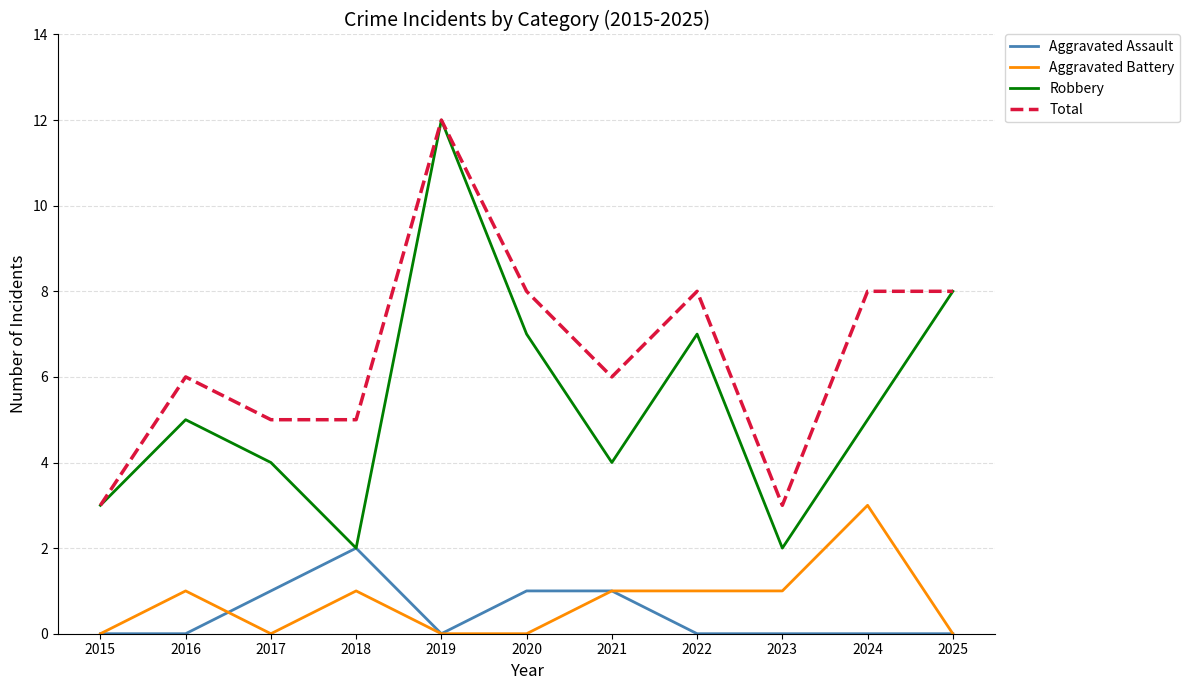

How many Aggravated Assault values are between 0 and 1?

10